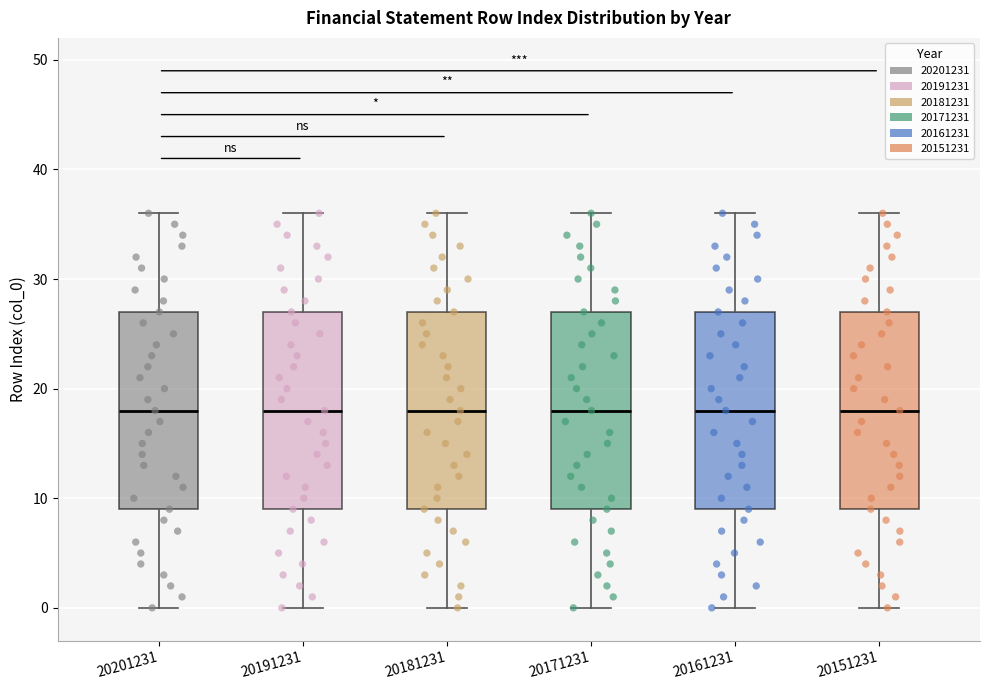

Where does the median line of the box at x = 20151231 sit on the y-axis? The values are not printed on the chart, so give them approximately, as read against the axis.

18